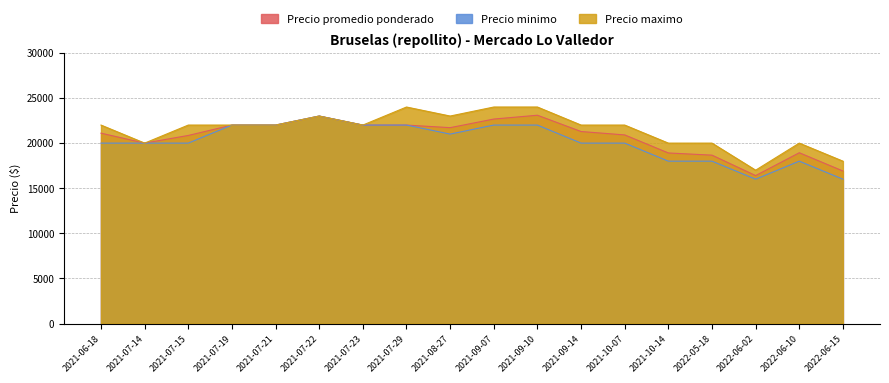

True or false: Precio promedio ponderado and Precio minimo cross at least once.

False